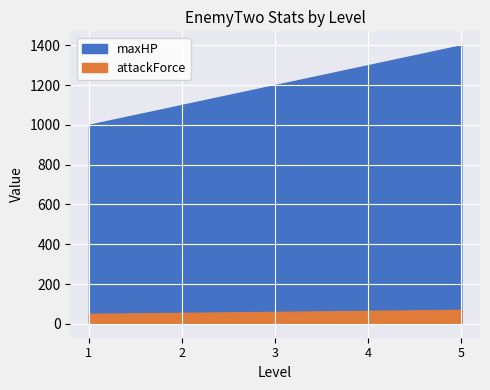

Reading left to right, list all the values displayed in this chart.

maxHP: 1000	1100	1200	1300	1400
attackForce: 50	55	60	65	70